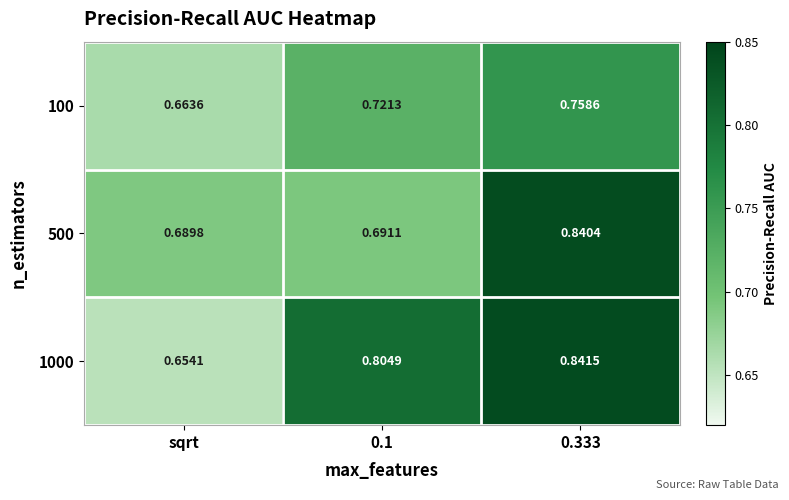

At which label does 1000 reach its minimum?

sqrt